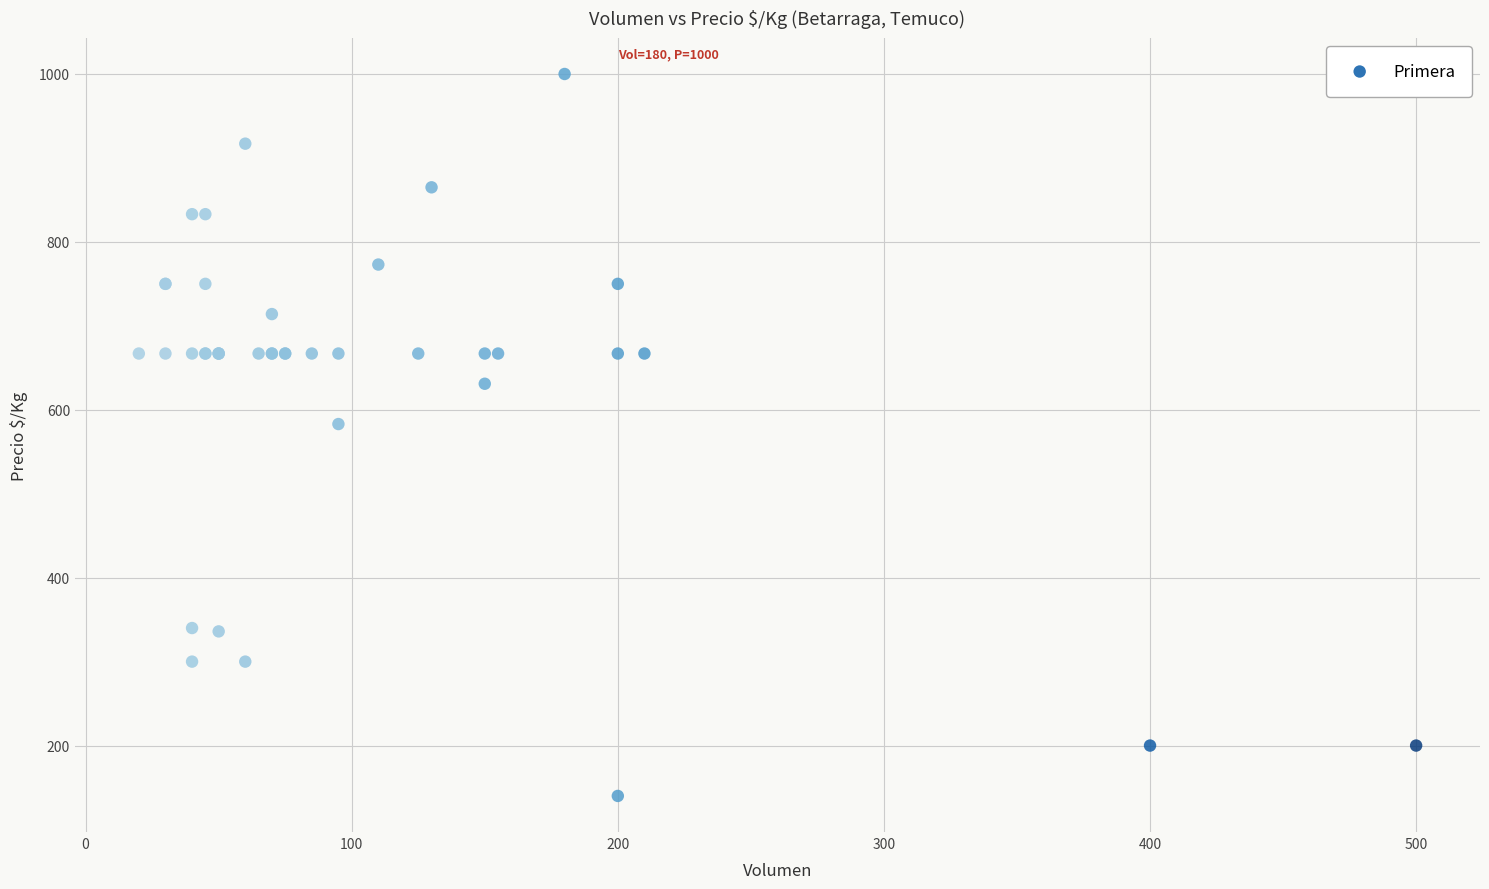

What Y value in the scatter plot is closest to 570?

583